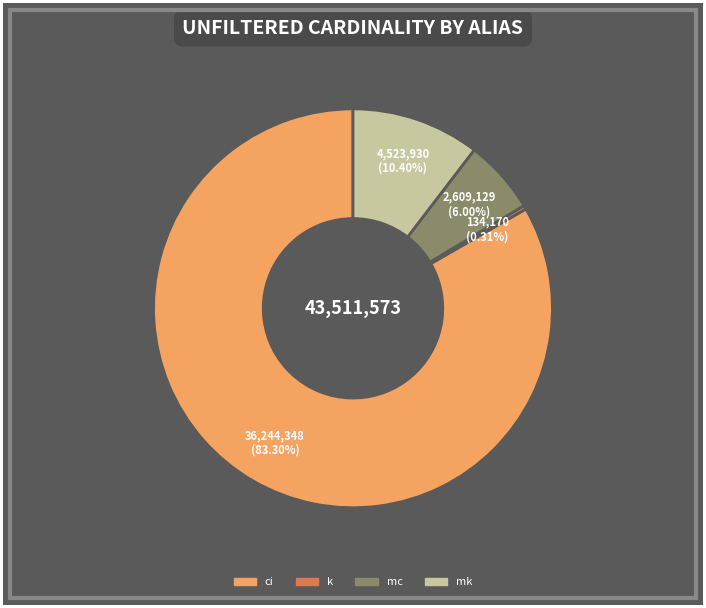

What is the largest slice in the pie chart?

ci